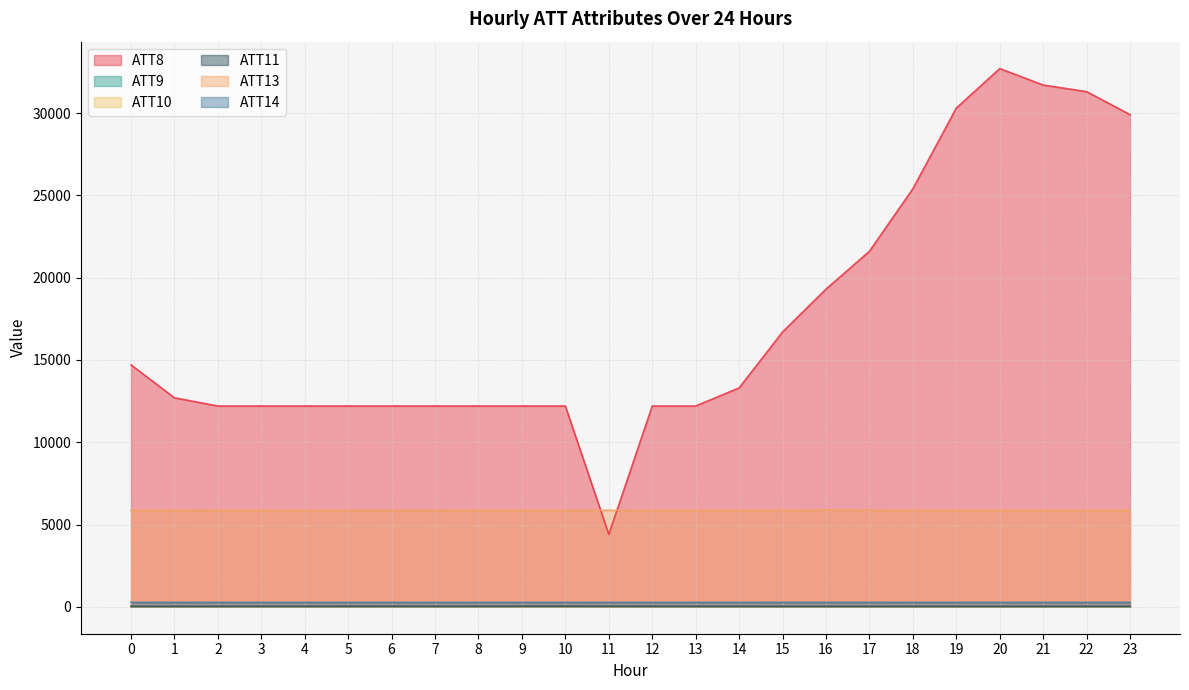

What is the sum of the ATT8 values at 22 and 7?

43500.0